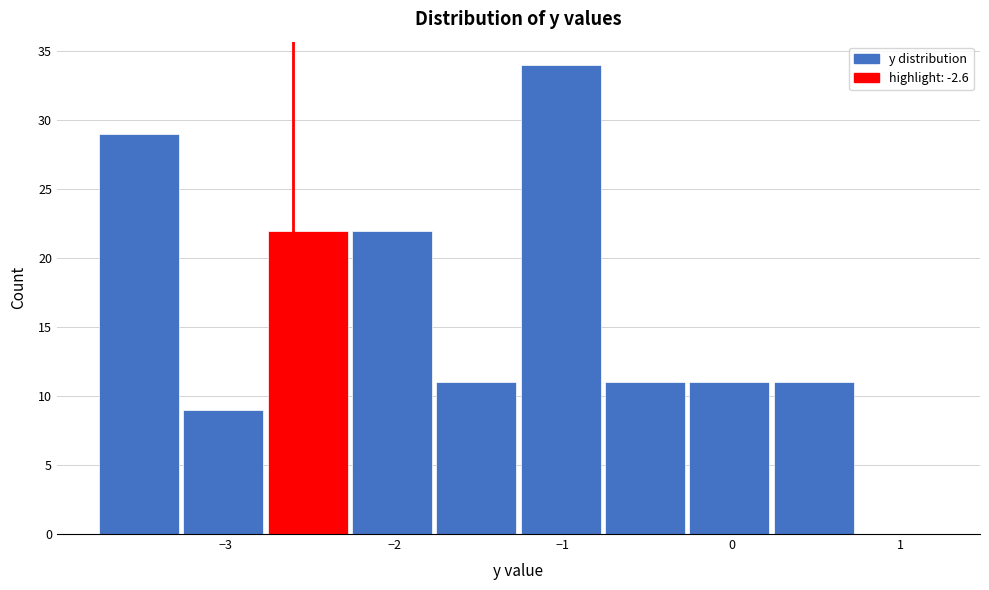

Reading left to right, list every bar in this chart as the range it spans on the x-axis followed by its height. Neither the bar edges nor the heights are printed on the chart, so give them approximately, as read against the axes.

-3.75 to -3.25: 29
-3.25 to -2.75: 9
-2.75 to -2.25: 22
-2.25 to -1.75: 22
-1.75 to -1.25: 11
-1.25 to -0.75: 34
-0.75 to -0.25: 11
-0.25 to 0.25: 11
0.25 to 0.75: 11
0.75 to 1.25: 0